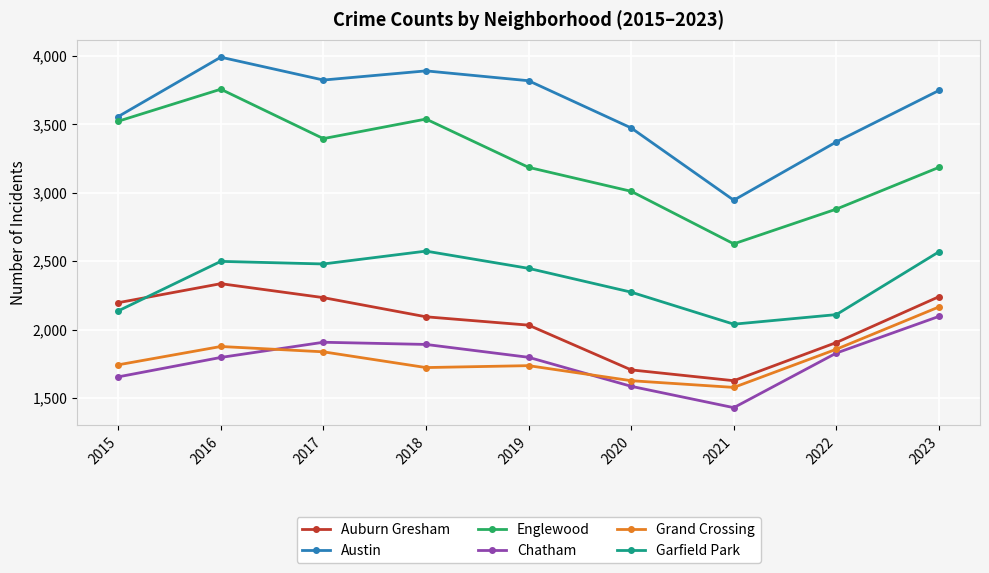

At which label does Austin reach its peak?

2016